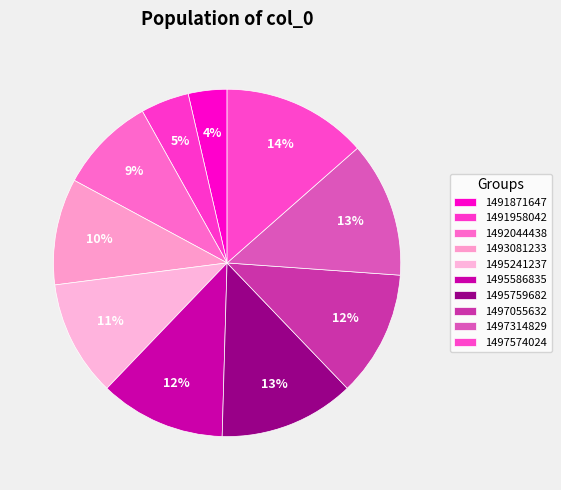

True or false: 1495241237 accounts for 2% of the total.

False